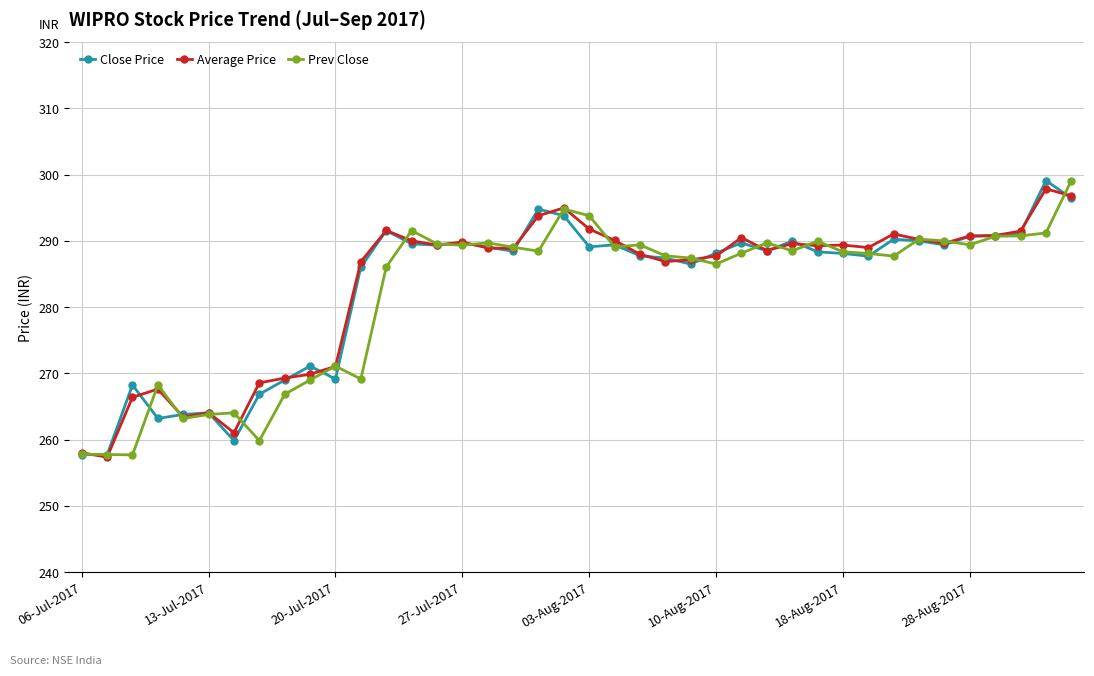

At how many categories does at least one series exceed 265?

35